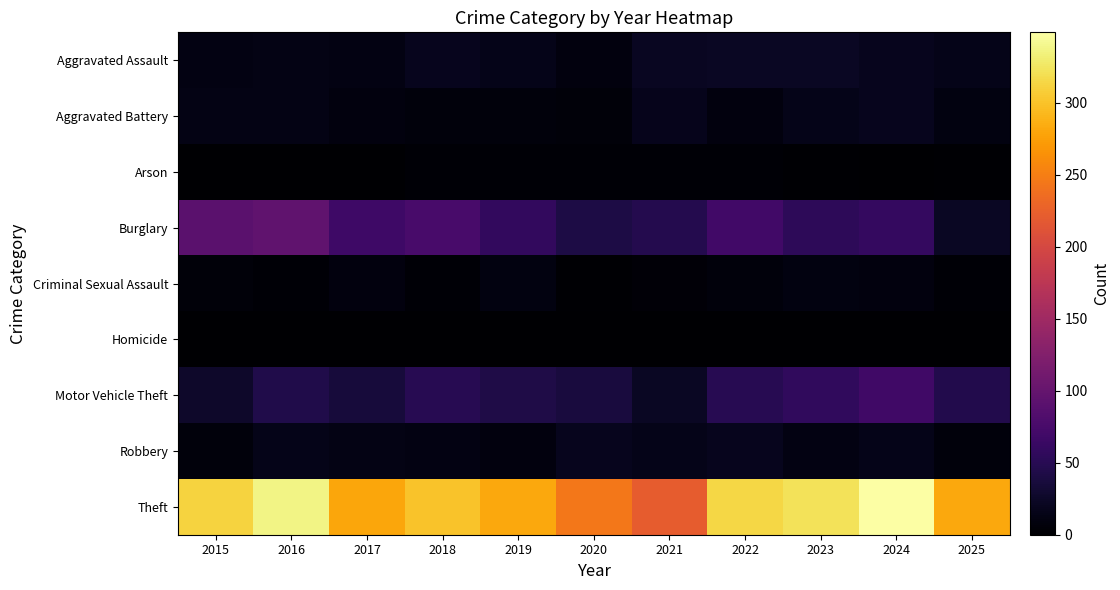

At which category is the sum across all series the highest?

2024